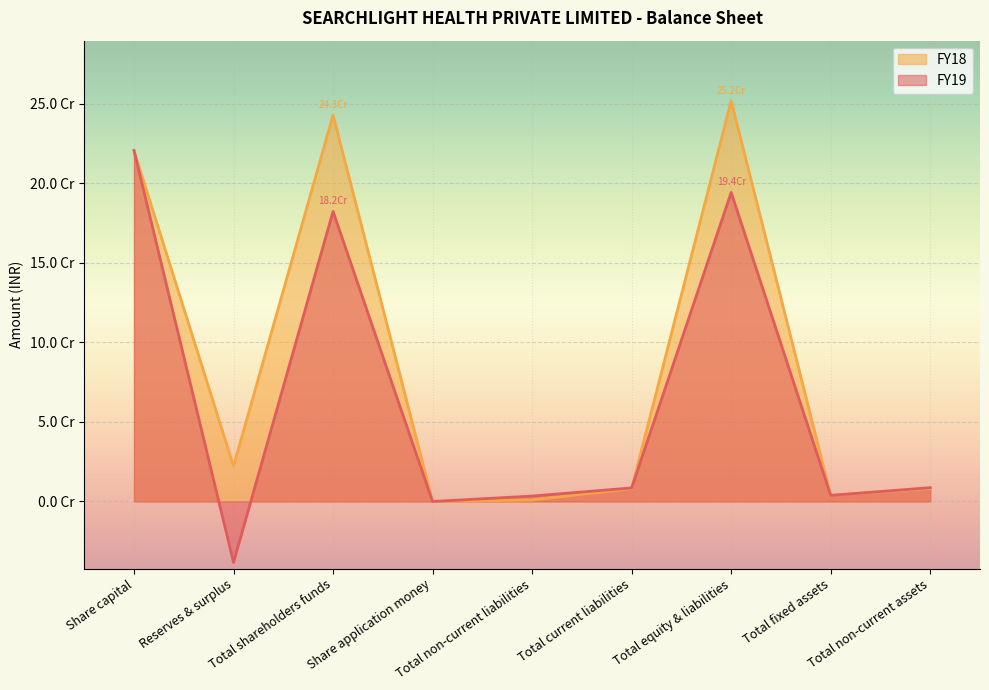

At Total shareholders funds, list the series in order from smallest to largest.

FY19, FY18